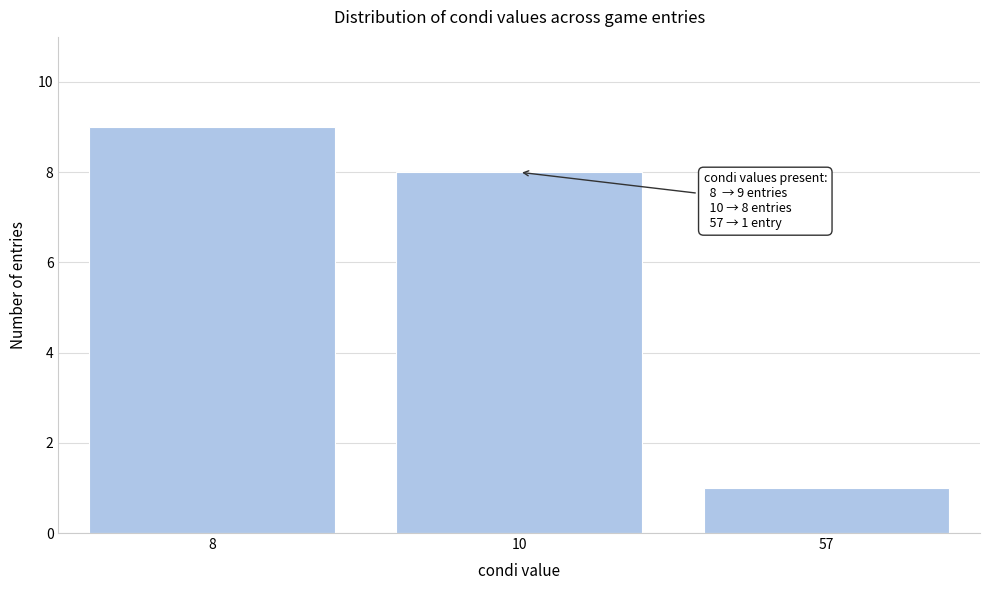

Reading right to left, transcribe all the data shown in this chart.

1	8	9